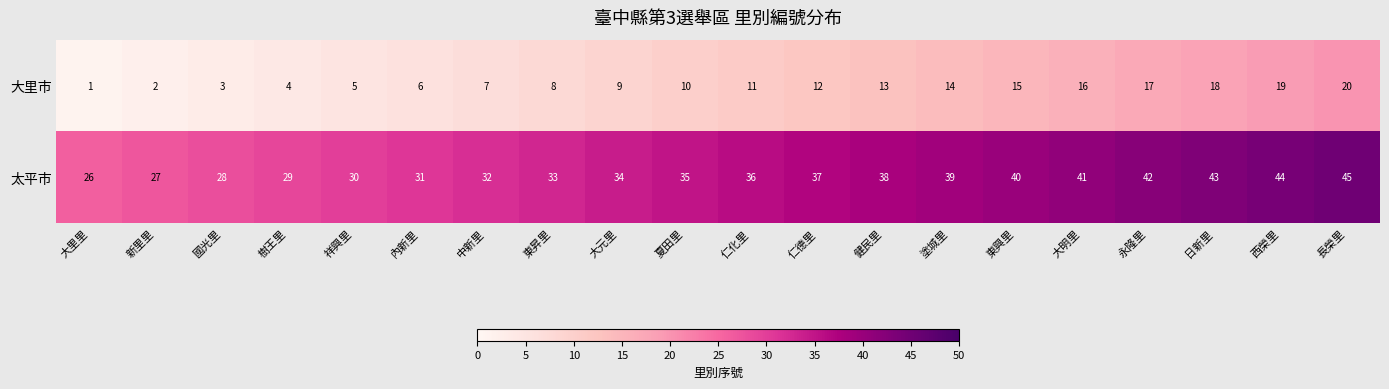

What is the minimum value shown in the chart?

1